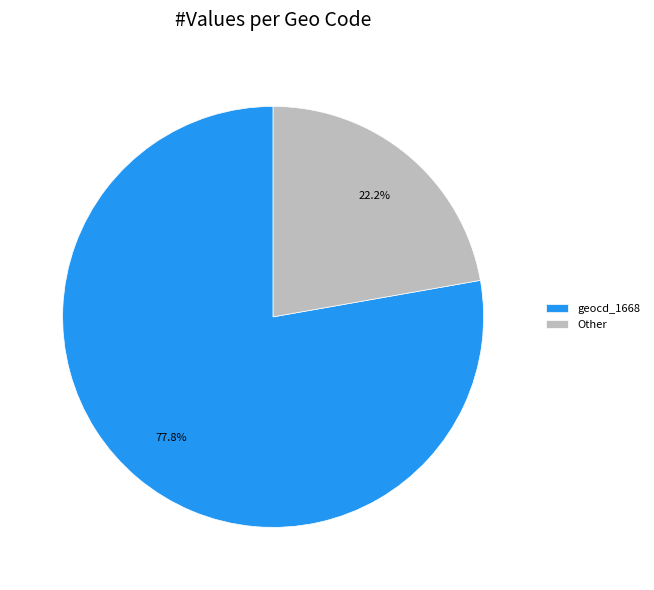

How many slices are in this pie chart?

2